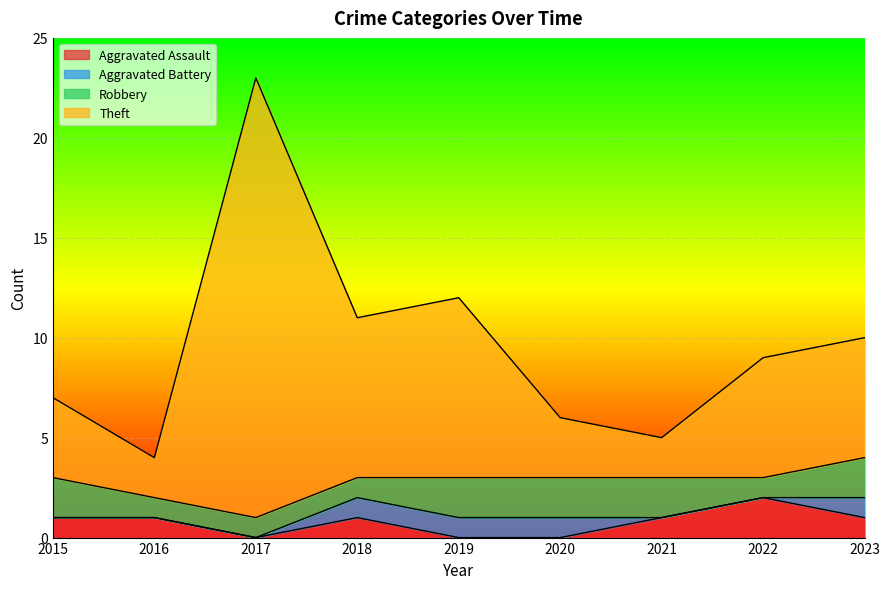

What is the difference between the maximum and minimum values in the Aggravated Assault series?

2